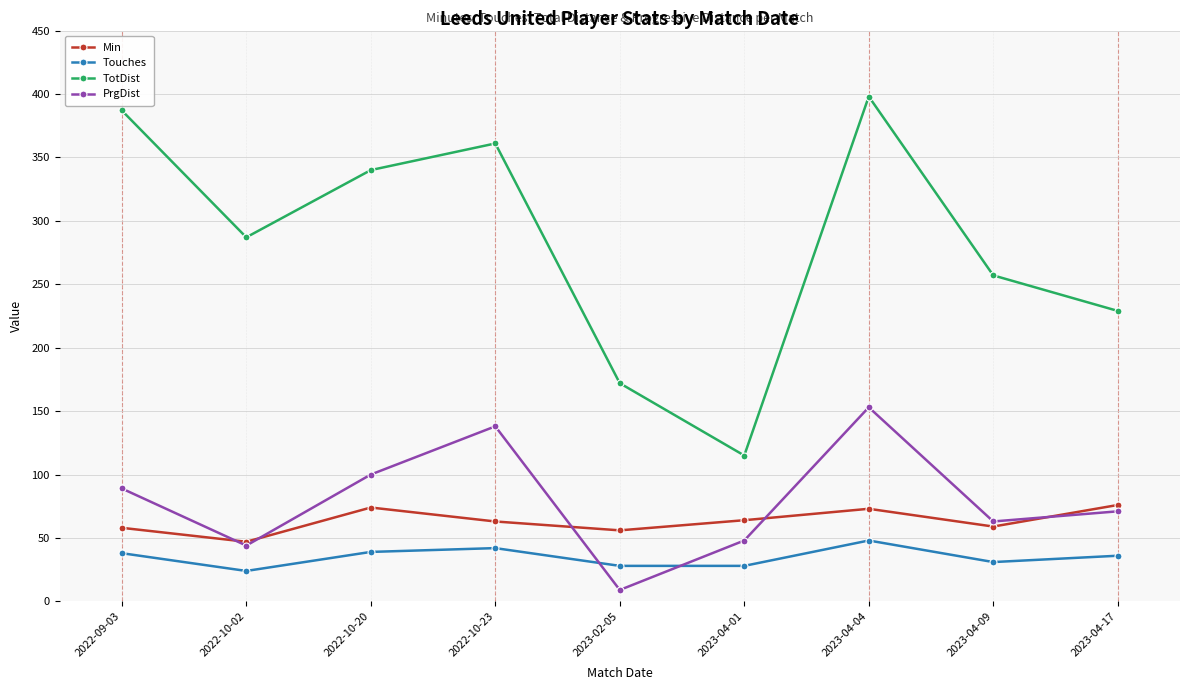

Which series has the largest total across all categories?

TotDist